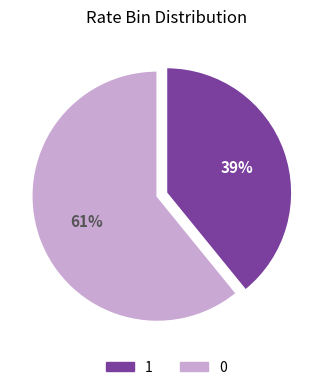

To the nearest percent, what is the average slice percentage?

50%